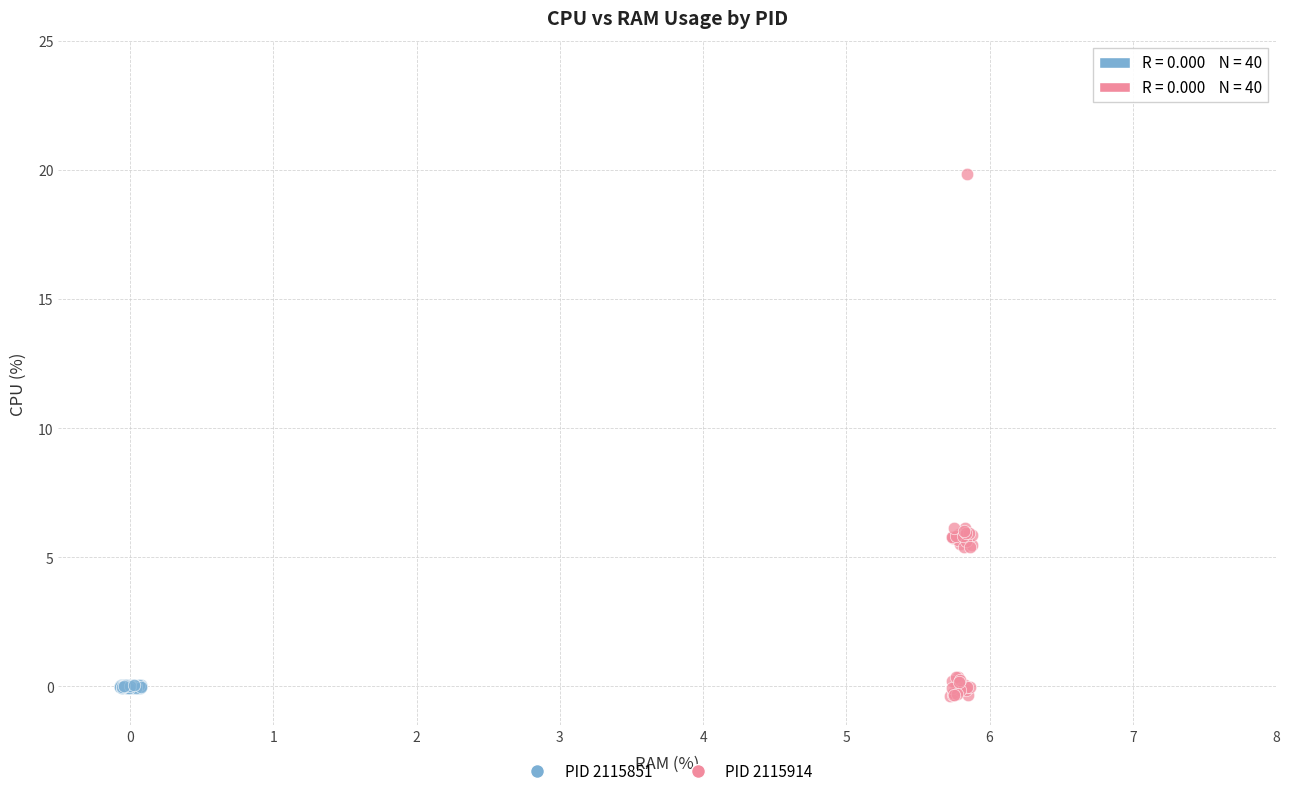

Which series reaches the maximum Y coordinate?

PID 2115914